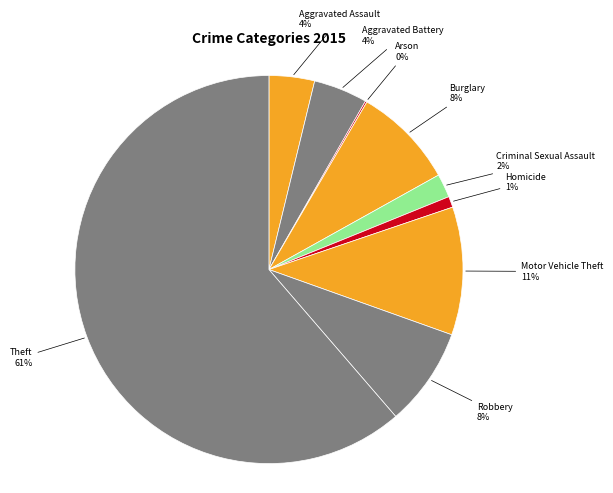

To the nearest percent, what percentage of the pie is Robbery?

8%